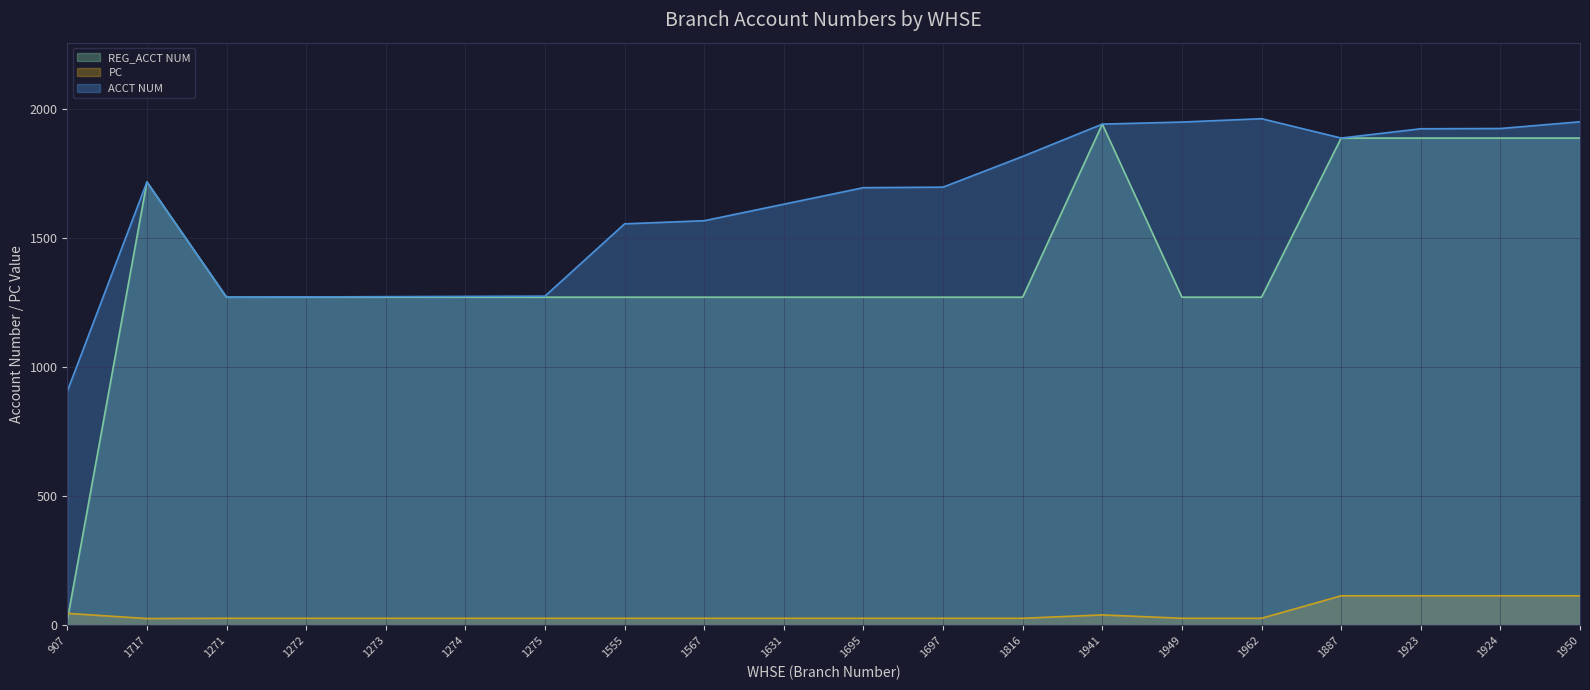

Reading left to right, extract all data points from this chart.

REG_ACCT NUM: 20	1717	1271	1271	1271	1271	1271	1271	1271	1271	1271	1271	1271	1941	1271	1271	1887	1887	1887	1887
PC: 47	27	28	28	28	28	28	28	28	28	28	28	28	41	28	28	115	115	115	115
ACCT NUM: 907	1717	1271	1272	1273	1274	1275	1555	1567	1631	1695	1697	1816	1941	1949	1962	1887	1923	1924	1950